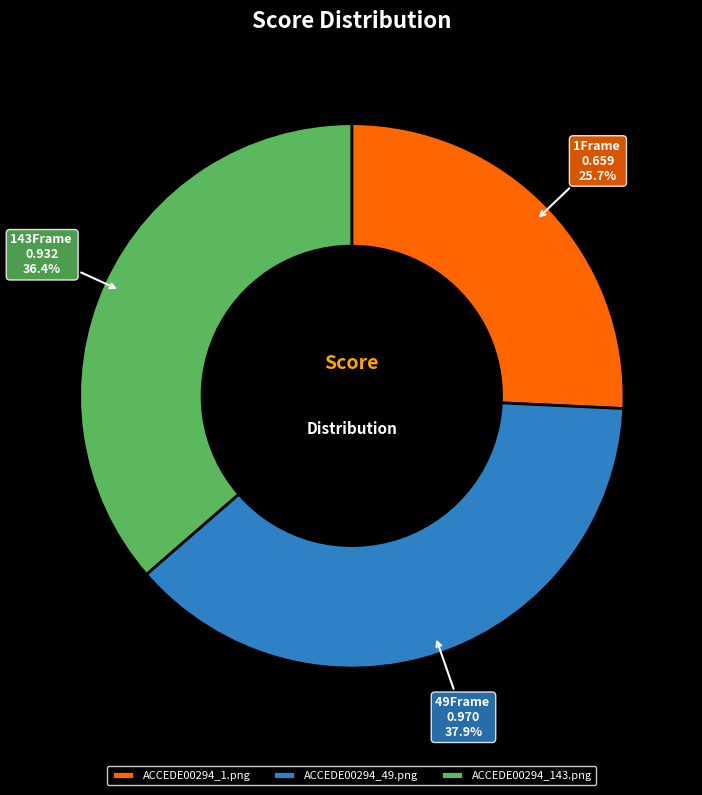

Count the number of slices in the pie.

3